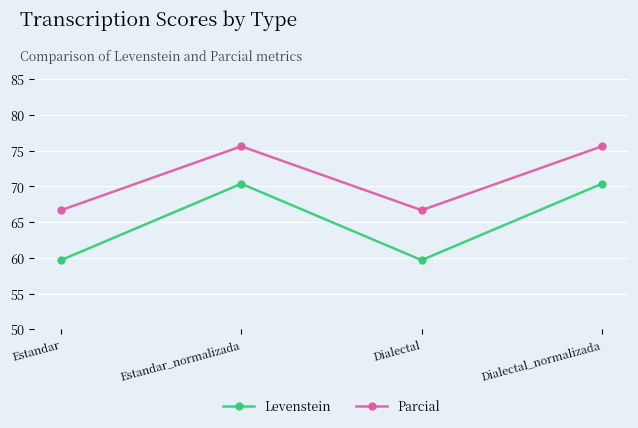

What is the approximate value of Levenstein at Estandar?

59.7